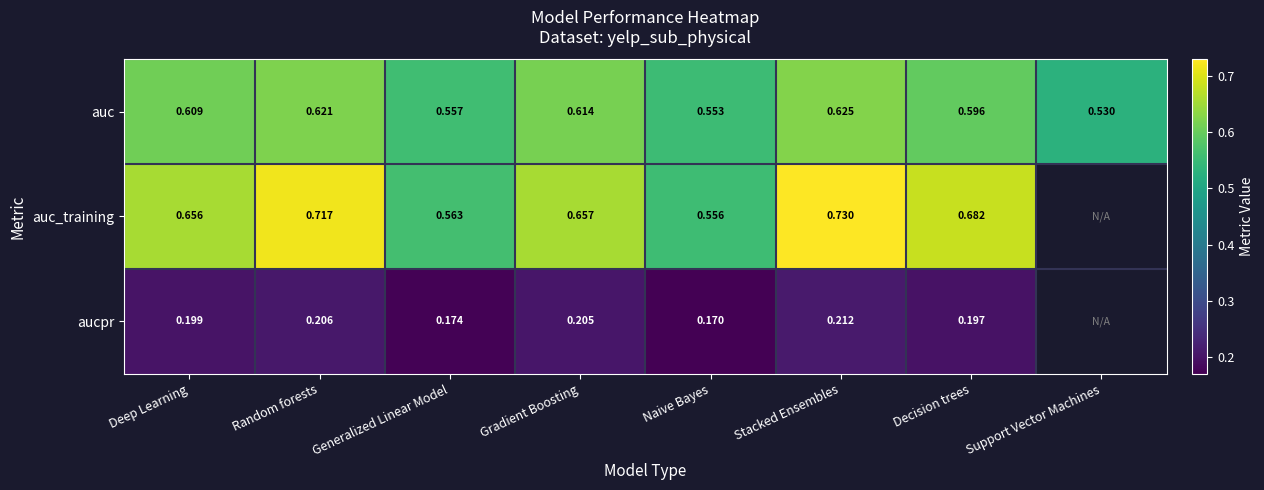

Between Random forests and Naive Bayes, which series saw the biggest shift?

auc_training